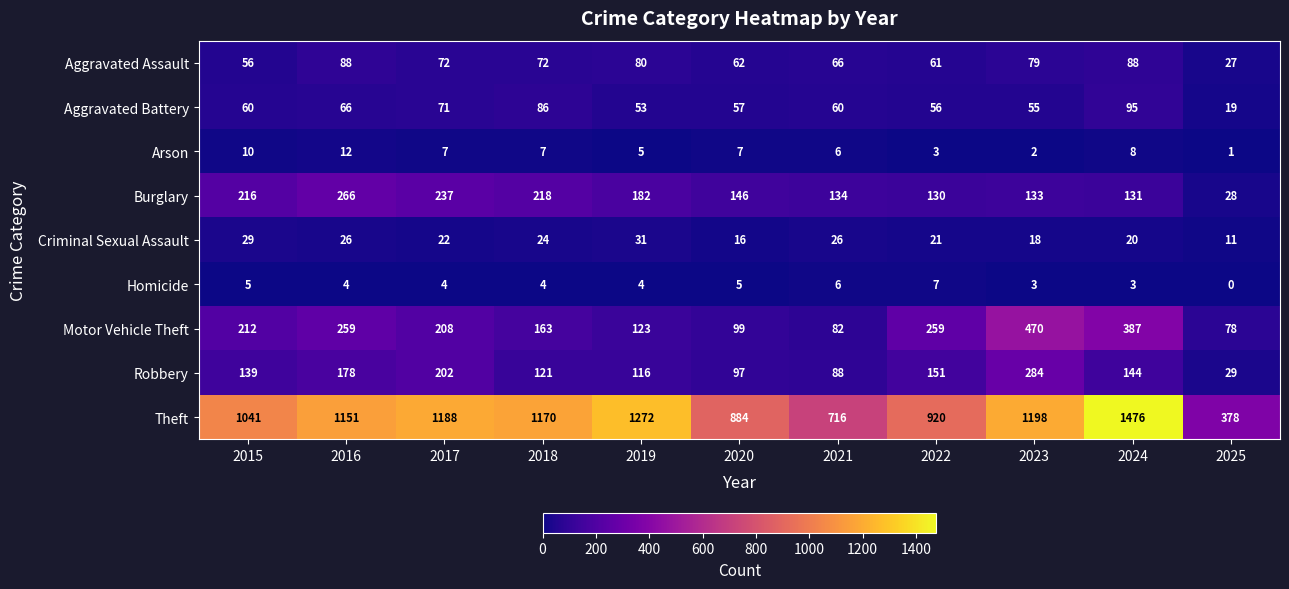

What is the spread (max minus min) of values at 2017?

1184